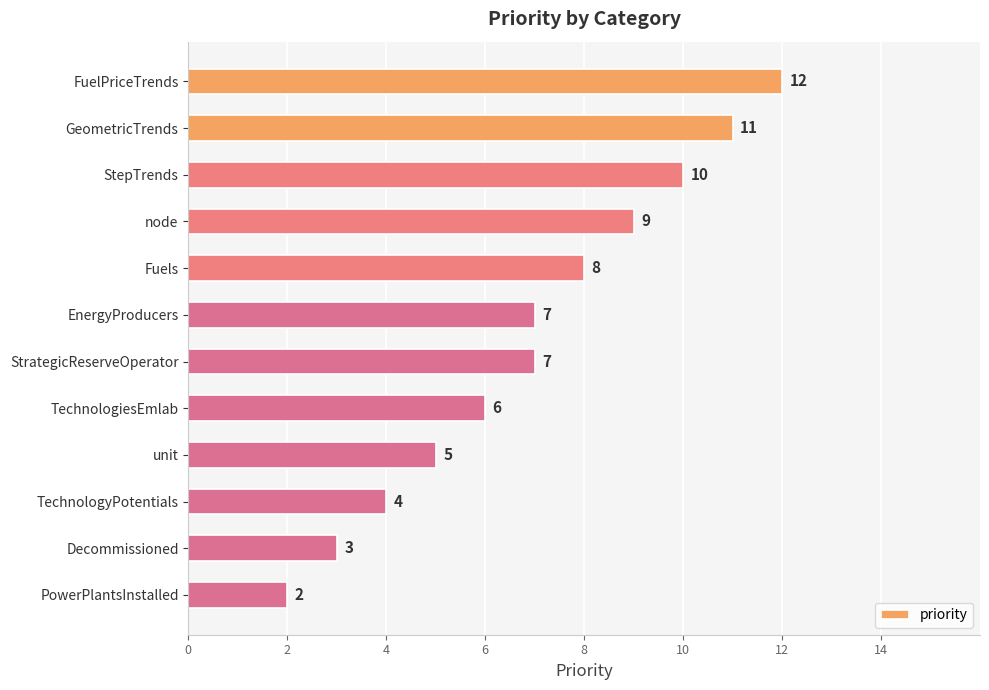

How many values are between 5 and 10?

7